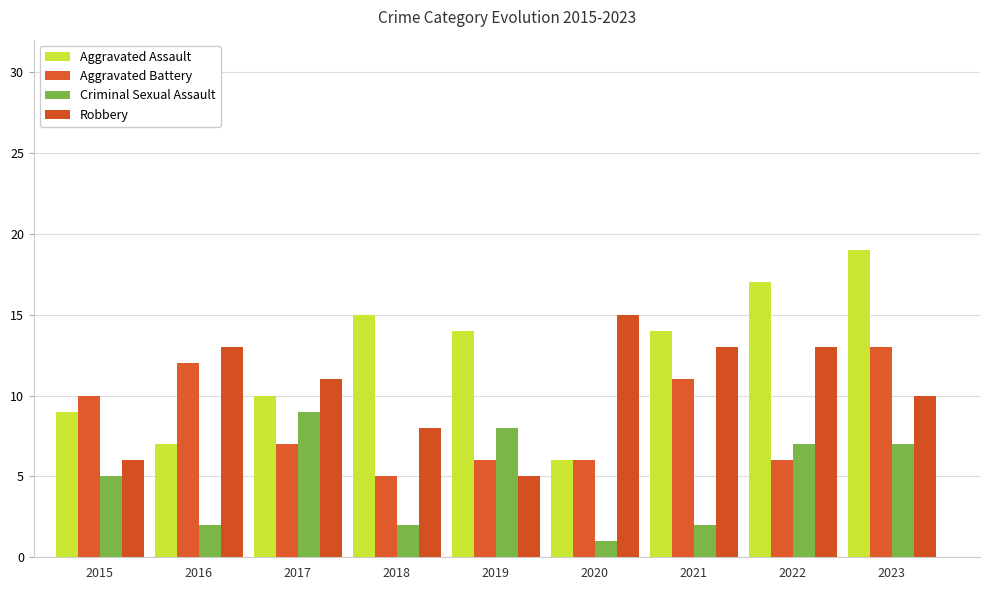

How many bars are there in each group?

4